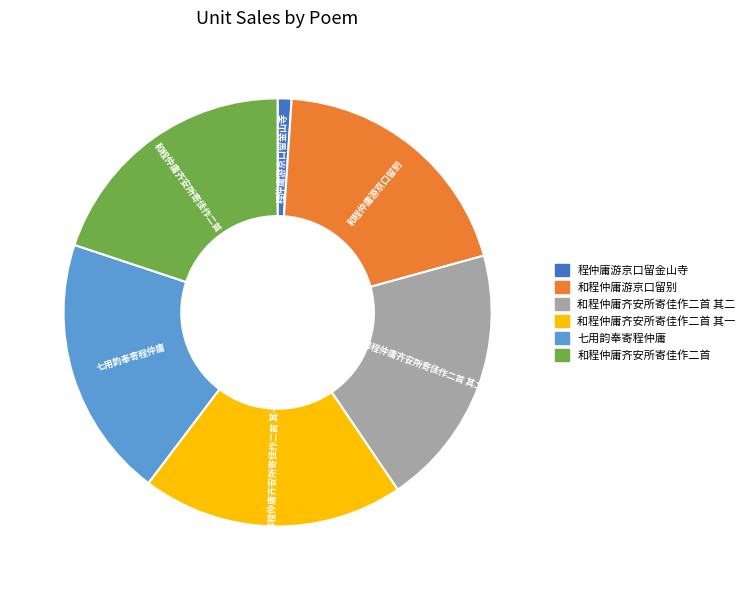

Is there a majority slice in this chart?

No